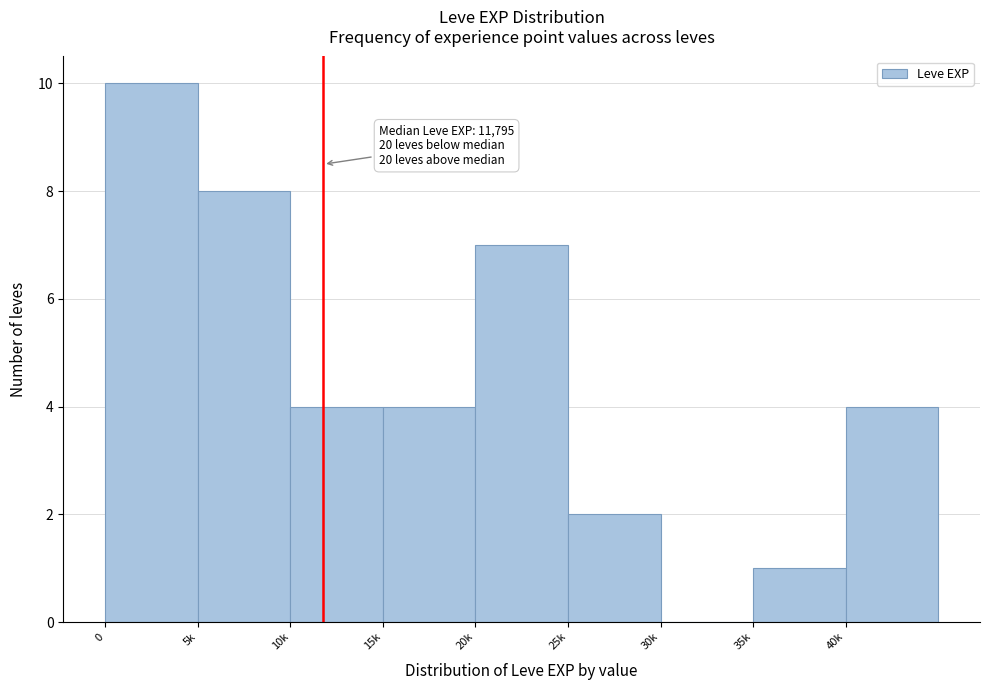

Reading left to right, what are all the values shown in this chart?

0=10	5k=8	10k=4	15k=4	20k=7	25k=2	30k=0	35k=1	40k=4